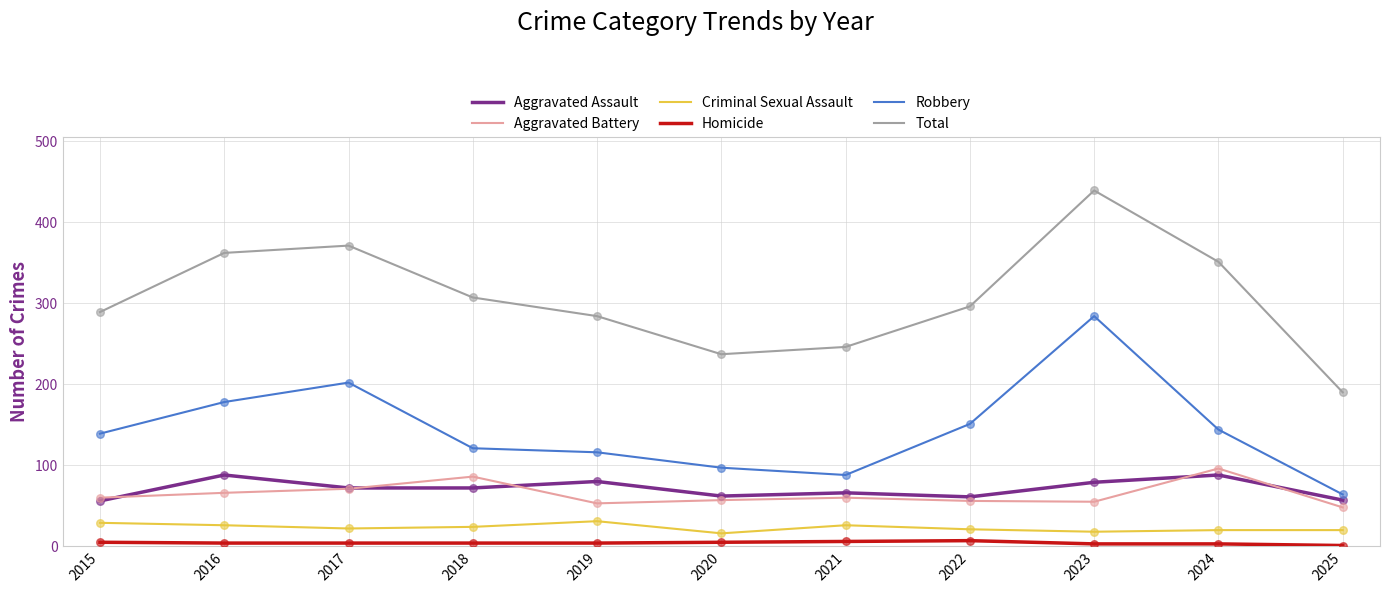

Which series has the widest spread of values?

Total